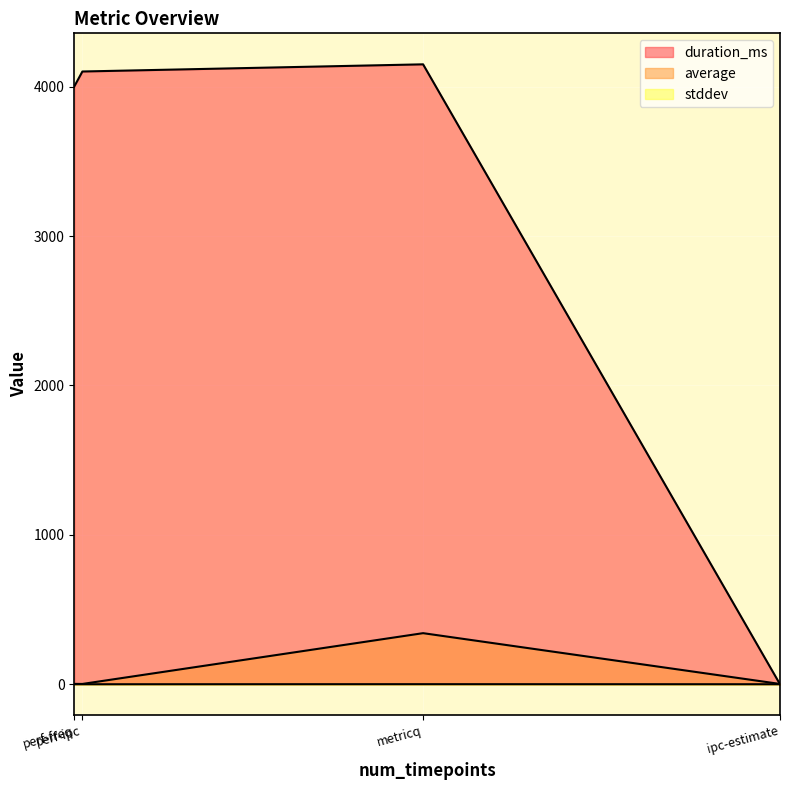

At which category is the sum across all series the highest?

metricq